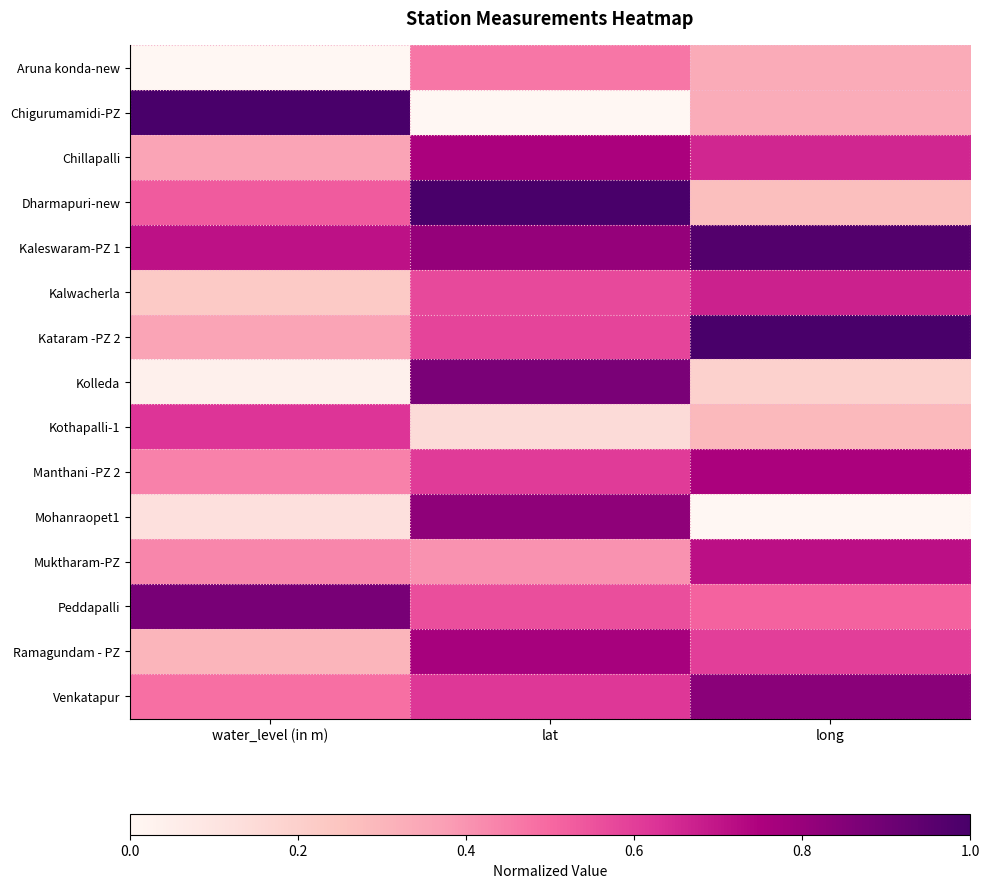

Which series has the widest spread of values?

Chigurumamidi-PZ